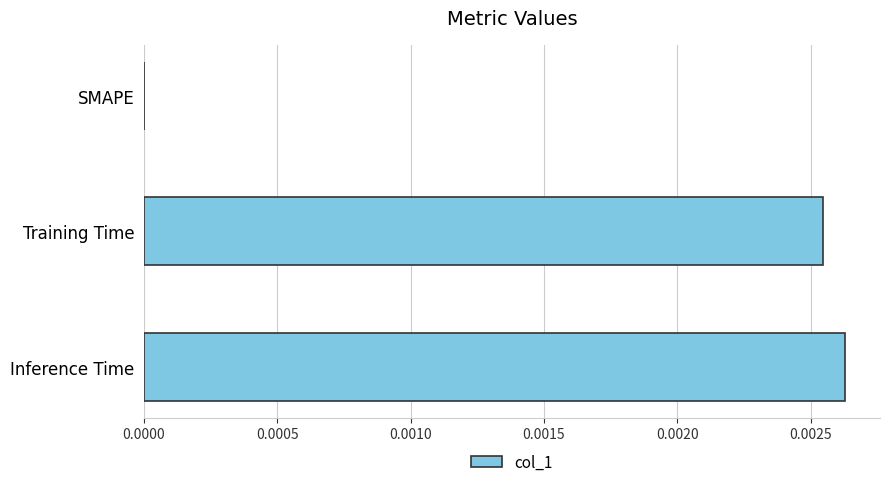

True or false: the data shows 0.0 at SMAPE.

True